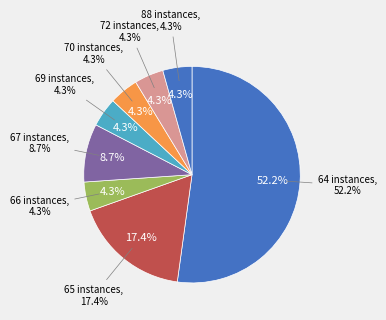

How many slices are in this pie chart?

8